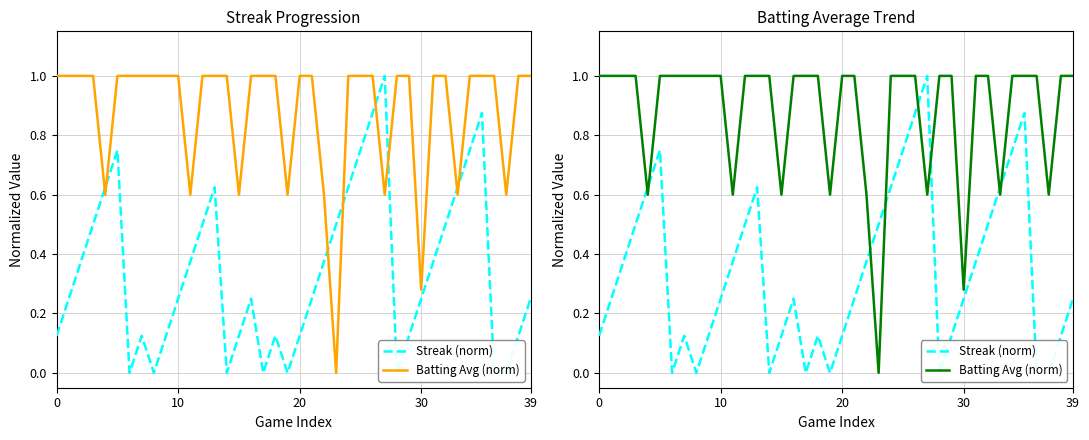

Is the value of Batting Avg (norm) at 20 greater than the value of Streak (norm) at 19?

Yes